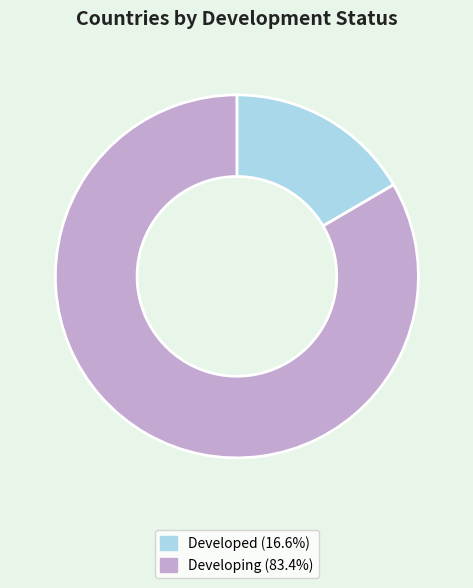

Rank the categories by value from lowest to highest.

Developed, Developing